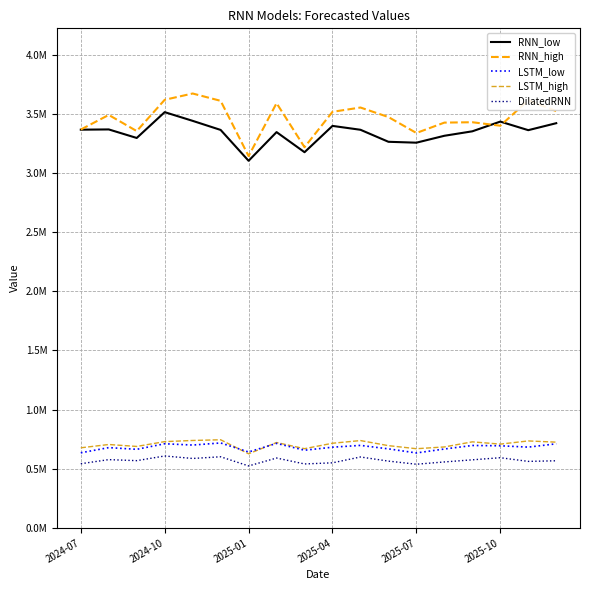

Which series has the largest range (max minus min)?

RNN_high